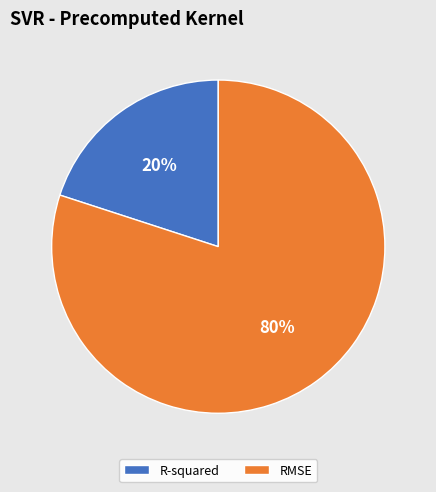

To the nearest percent, what portion does RMSE represent?

80%